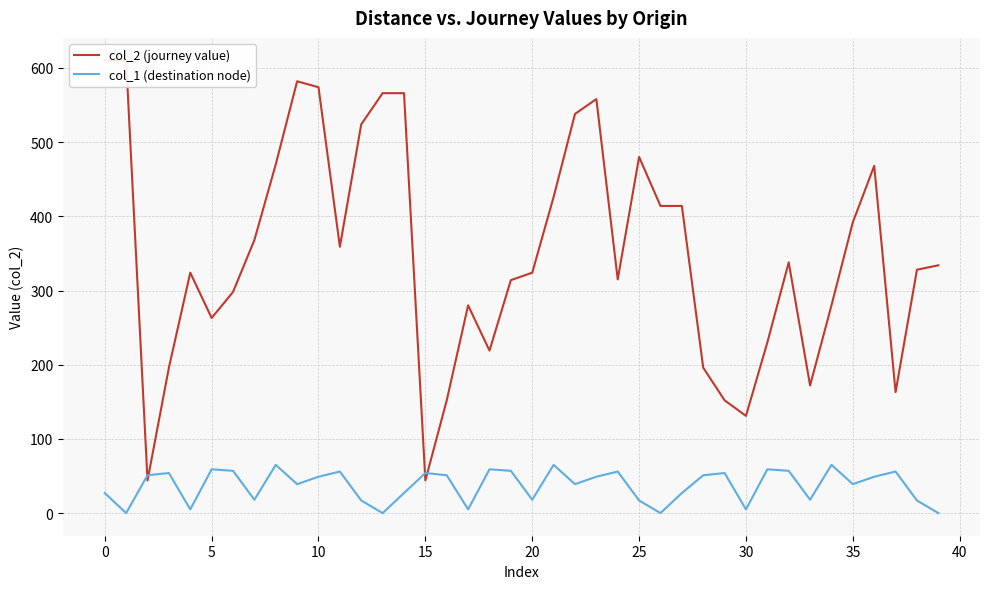

What is the value of the col_2 (journey value) point at the 25th from the left?

315